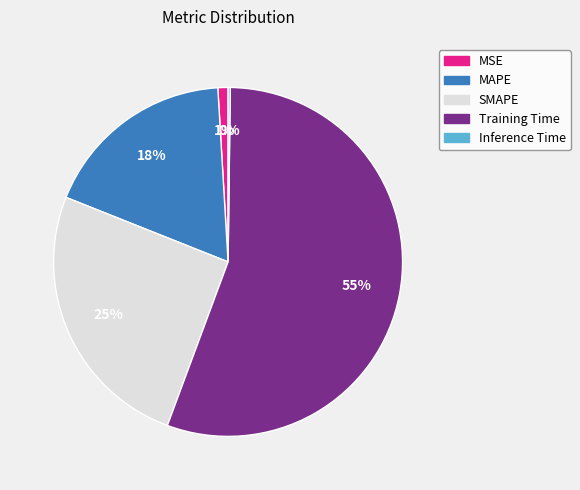

Is the sum of MSE and Training Time greater than half?

Yes